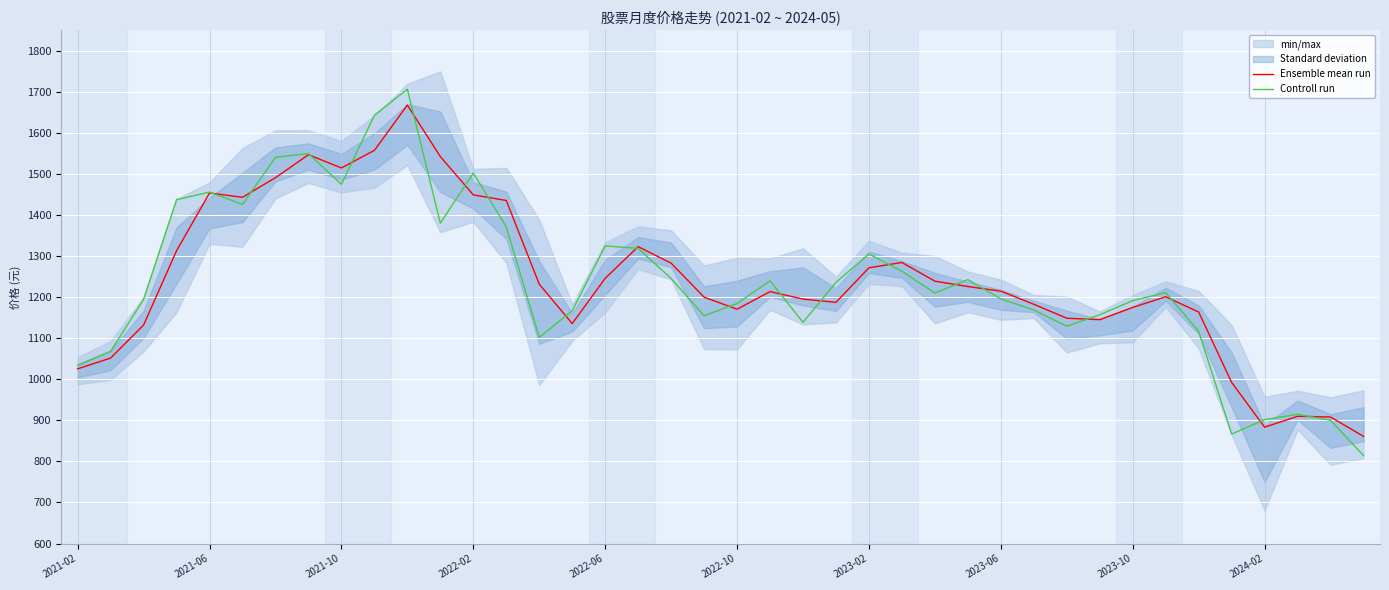

At how many categories does at least one series exceed 1196?

24